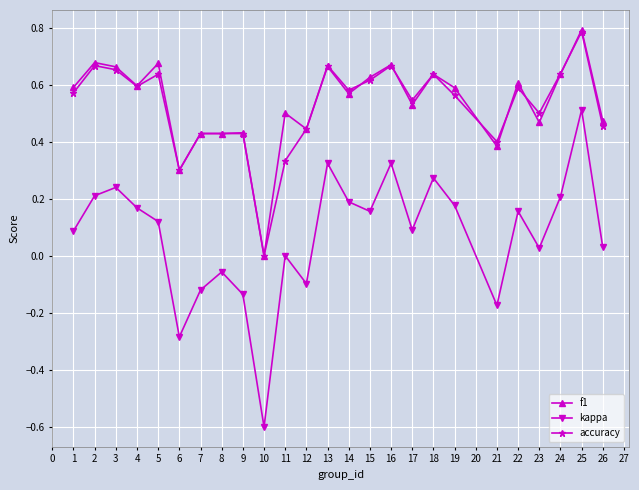

True or false: f1 and kappa intersect in this chart.

False